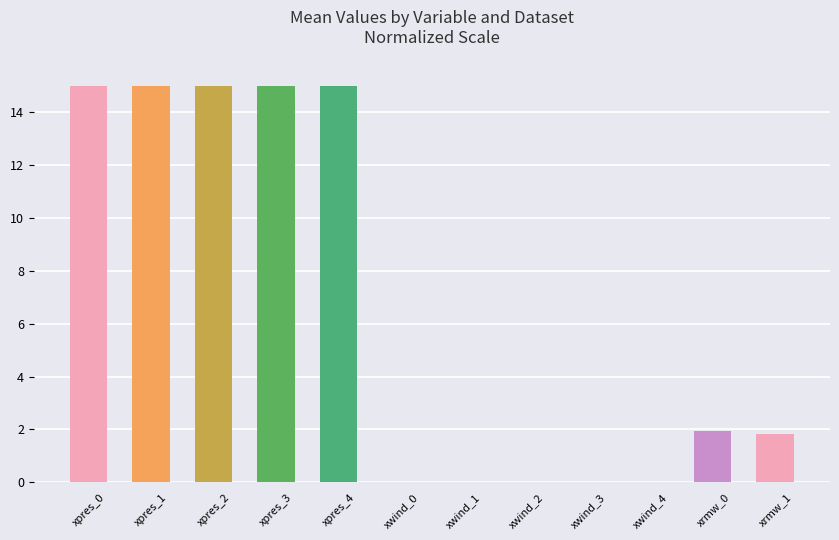

The chart shows a value of 1.9 at xrmw_0. True or false?

True